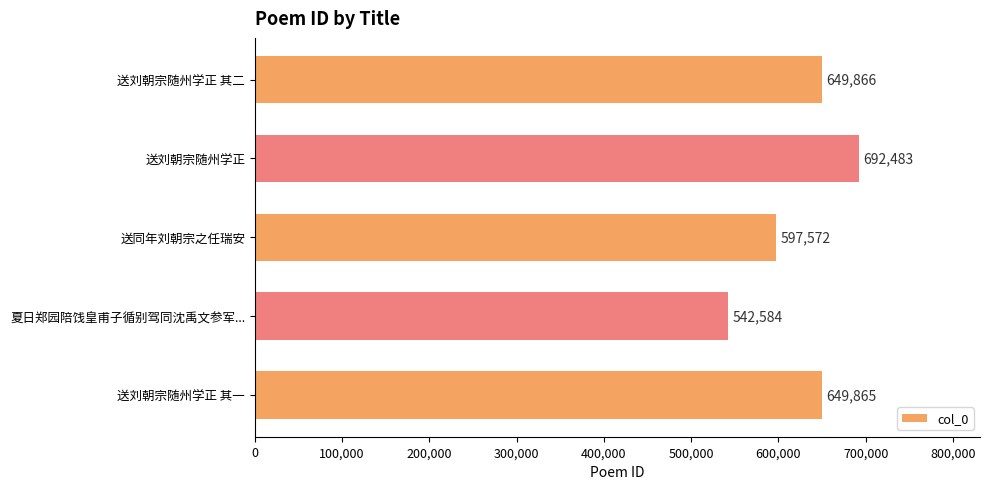

Reading top to bottom, list all the values displayed in this chart.

649866	692483	597572	542584	649865